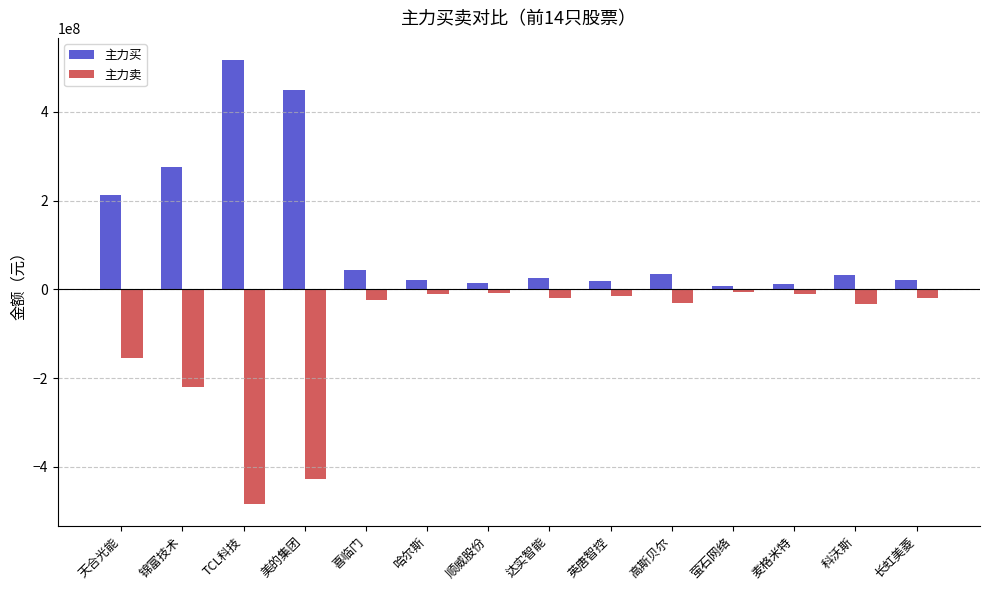

Which label corresponds to the largest value in the chart?

TCL科技